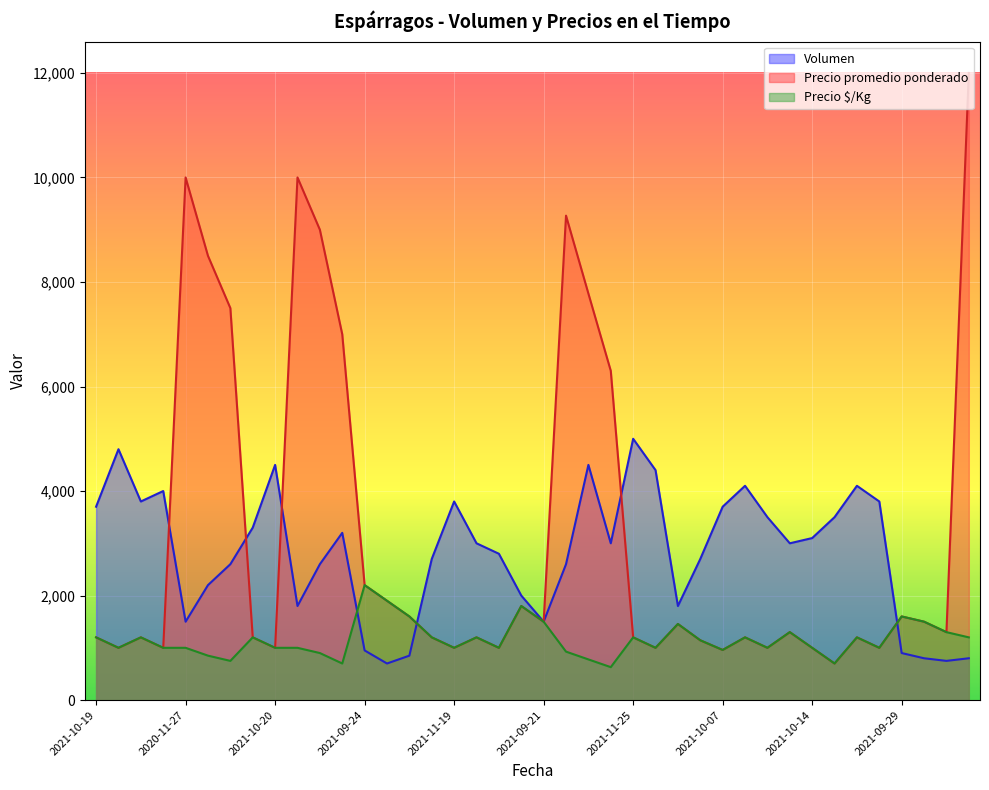

Reading right to left, transcribe all the data shown in this chart.

Volumen: 800	750	800	900	3800	4100	3500	3100	3000	3500	4100	3700	2700	1800	4400	5000	3000	4500	2600	1500	2000	2800	3000	3800	2700	850	700	950	3200	2600	1800	4500	3300	2600	2200	1500	4000	3800	4800	3700
Precio promedio ponderado: 12000	1300	1500	1600	1000	1200	700	1000	1300	1000	1200	959	1144	1456	1000	1200	6300	7778	9269	1500	1800	1000	1200	1000	1200	1600	1900	2200	7000	9000	10000	1000	1200	7500	8500	10000	1000	1200	1000	1200
Precio $/Kg: 1200	1300	1500	1600	1000	1200	700	1000	1300	1000	1200	959	1144	1456	1000	1200	630	778	927	1500	1800	1000	1200	1000	1200	1600	1900	2200	700	900	1000	1000	1200	750	850	1000	1000	1200	1000	1200